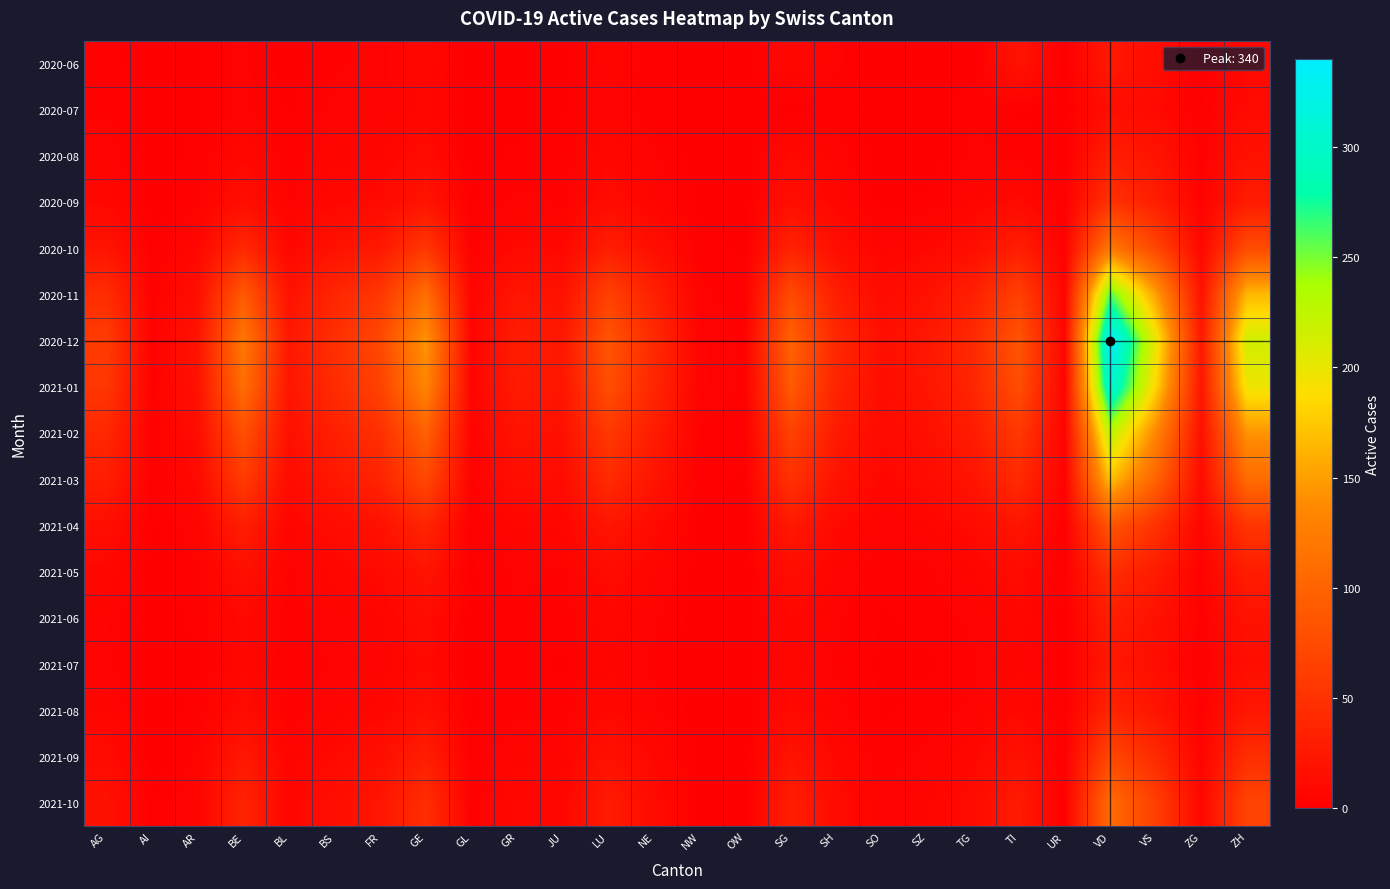

At which category is the sum across all series the highest?

VD